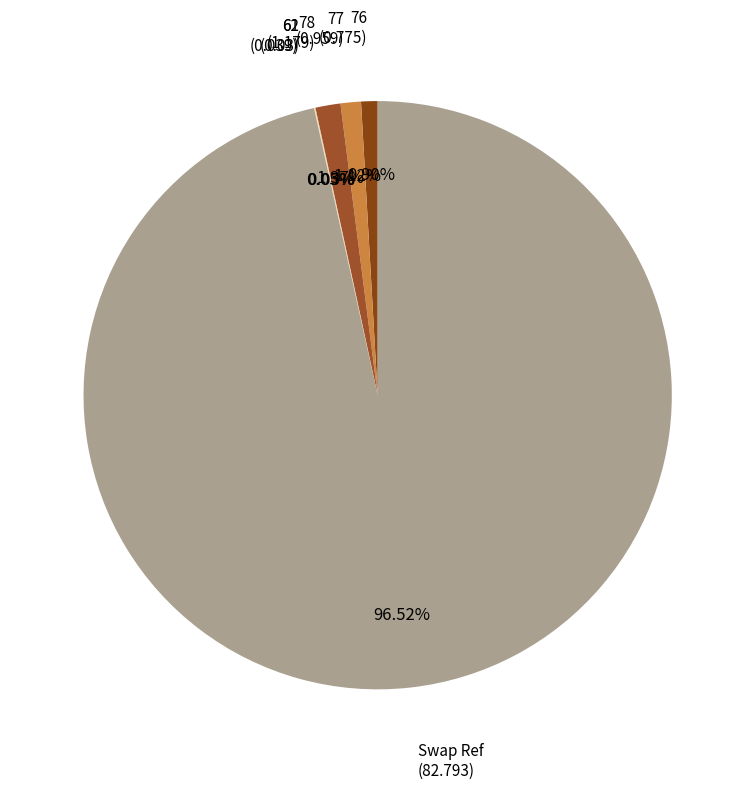

Which category has the biggest portion of the pie?

Swap Ref